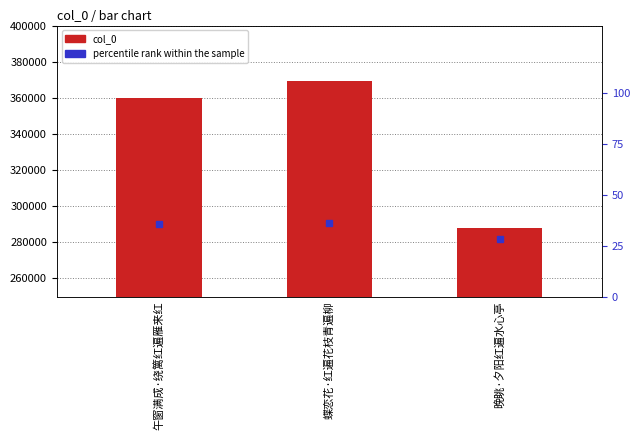

At which label does col_0 reach its minimum?

晚眺·夕阳红遍水心亭